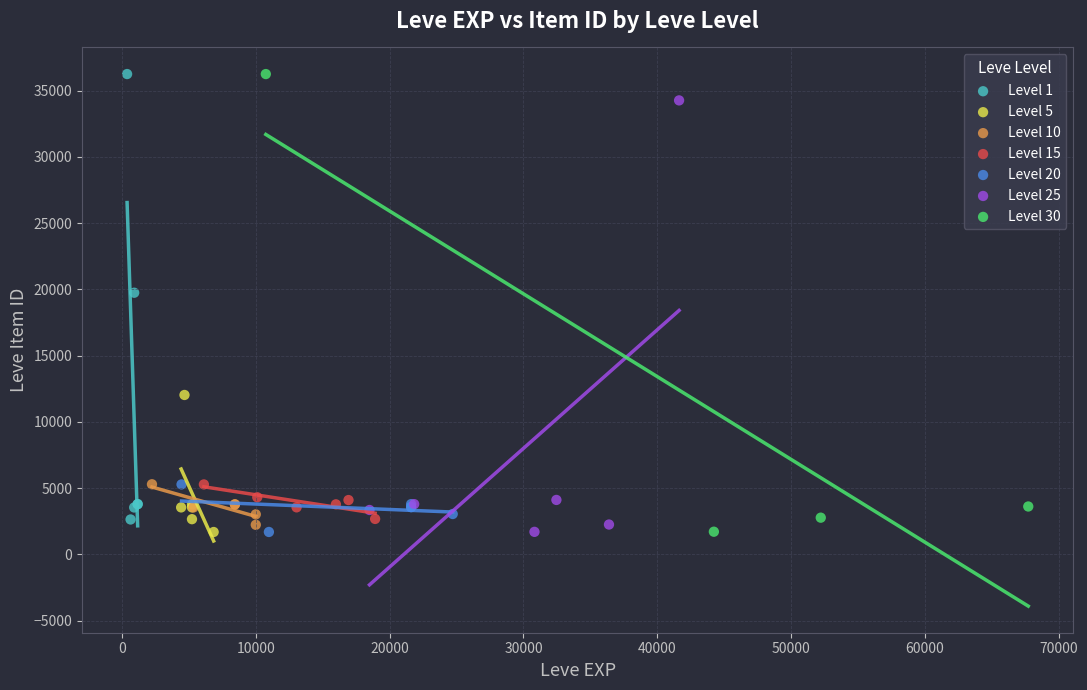

What are all the series names shown in the legend?

Level 1, Level 5, Level 10, Level 15, Level 20, Level 25, Level 30